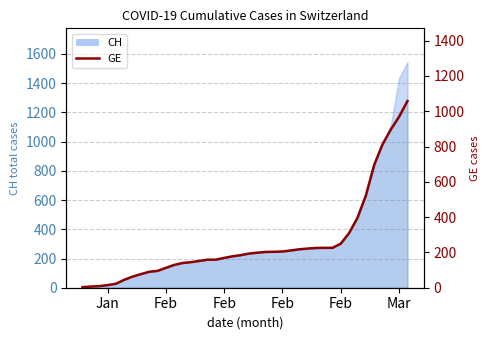

Does the chart have visible grid lines?

Yes